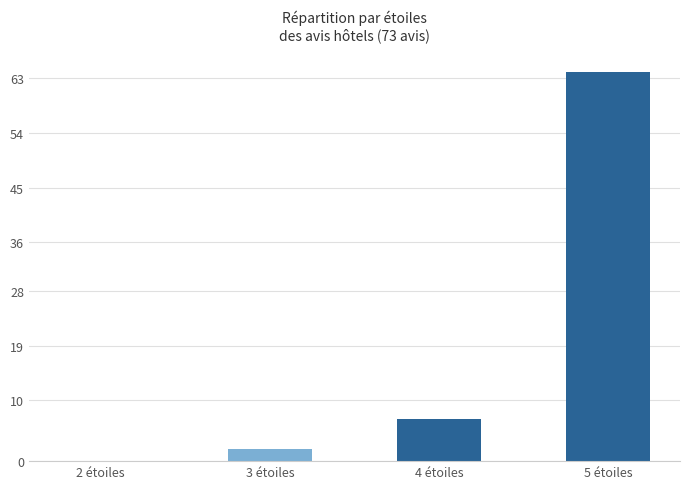

At which category does the chart reach its peak across all series?

5 étoiles